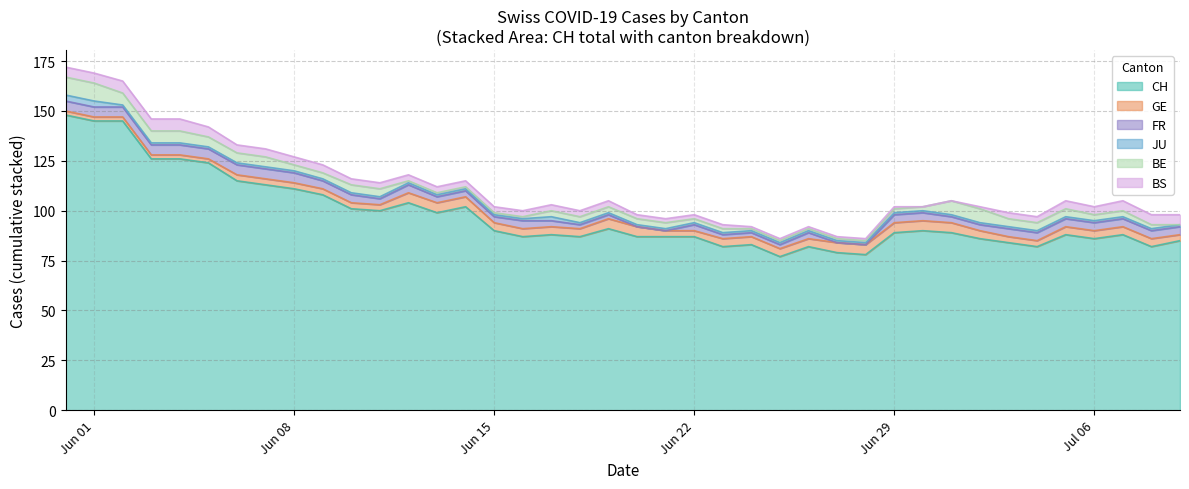

True or false: JU and BS cross at least once.

False